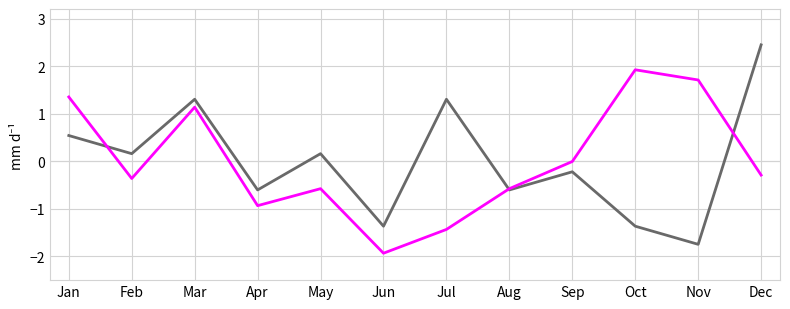

At which category does the chart reach its minimum across all series?

Jun